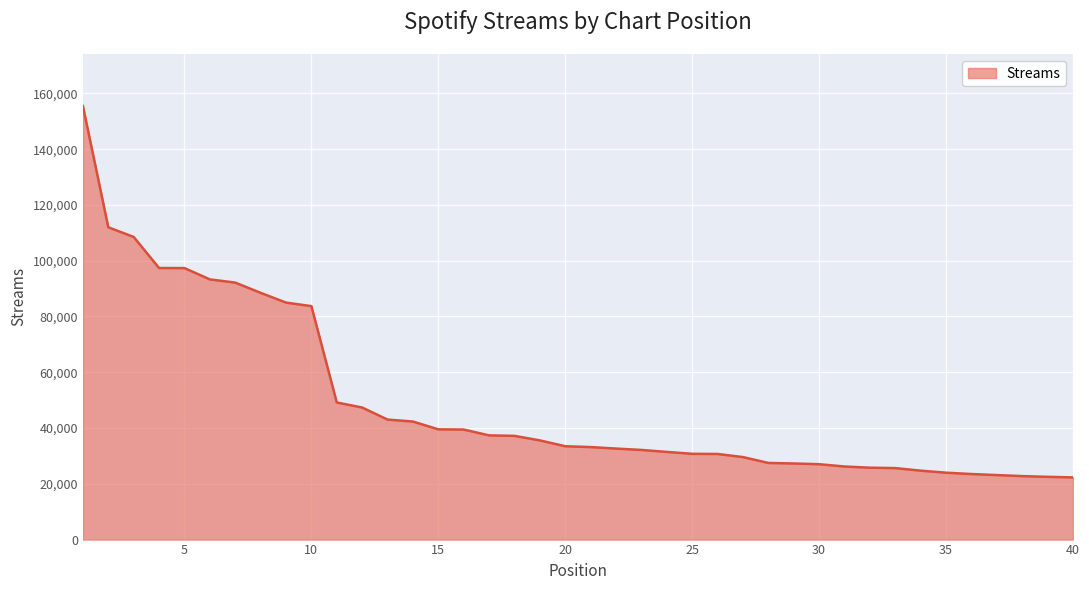

What is the maximum value shown in the chart?

155465